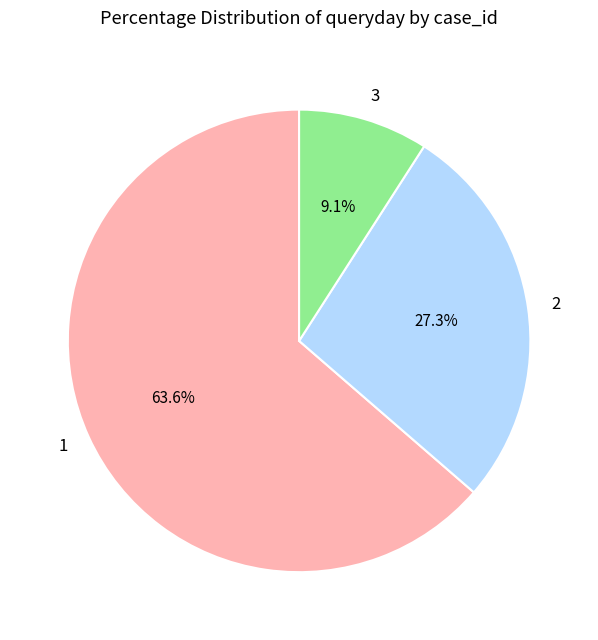

What percentage is the 2 slice, to the nearest percent?

27%